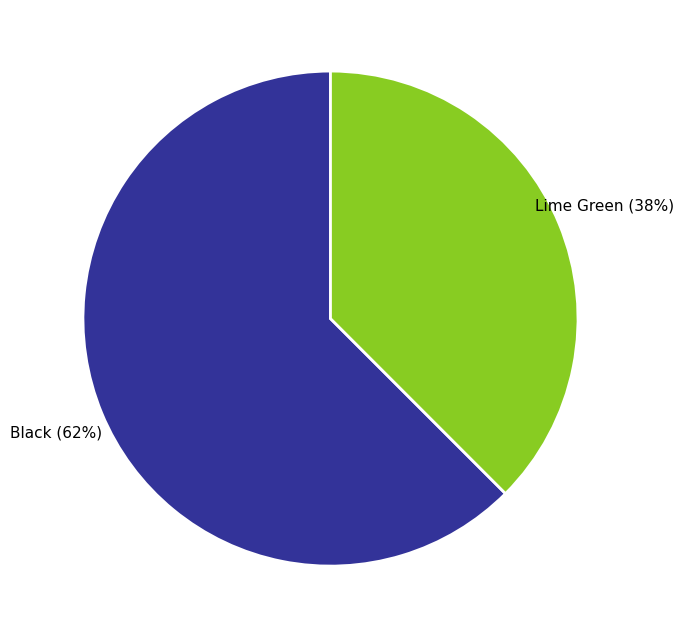

What is the smallest slice in the pie chart?

Lime Green